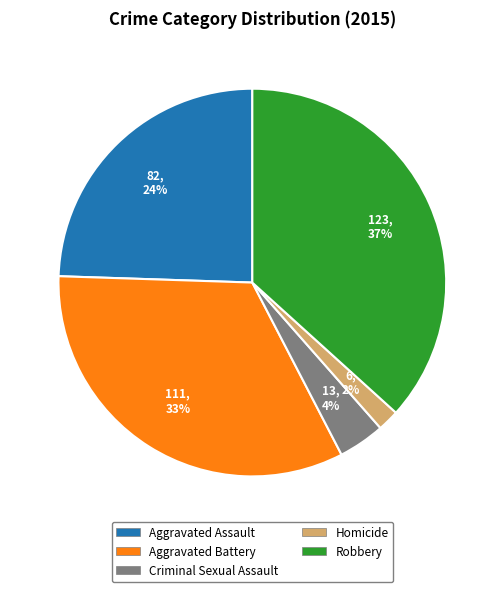

Which has a higher value, Aggravated Assault or Robbery?

Robbery